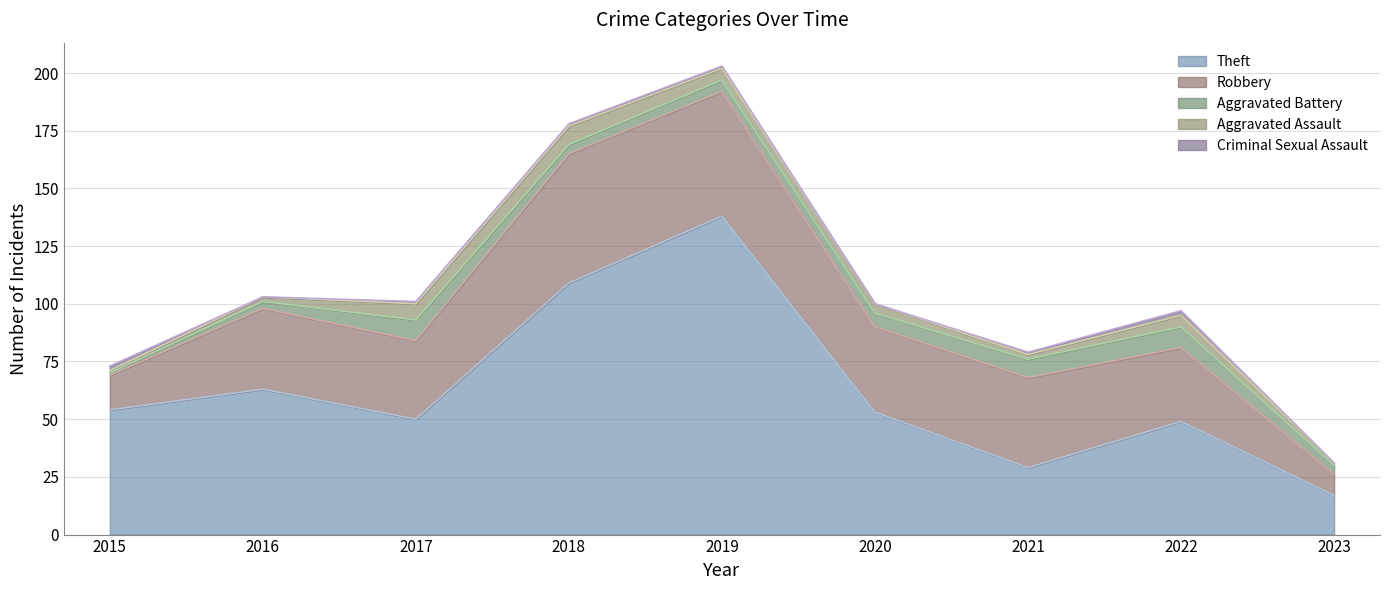

True or false: Theft and Aggravated Assault cross at least once.

False